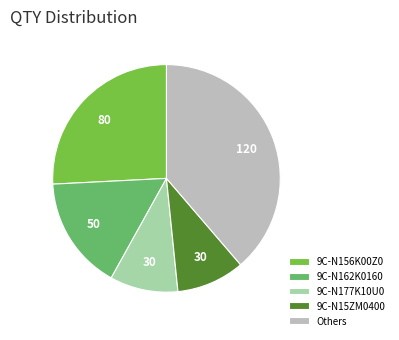

The 9C-N177K10U0 slice represents 10% of the pie. True or false?

True